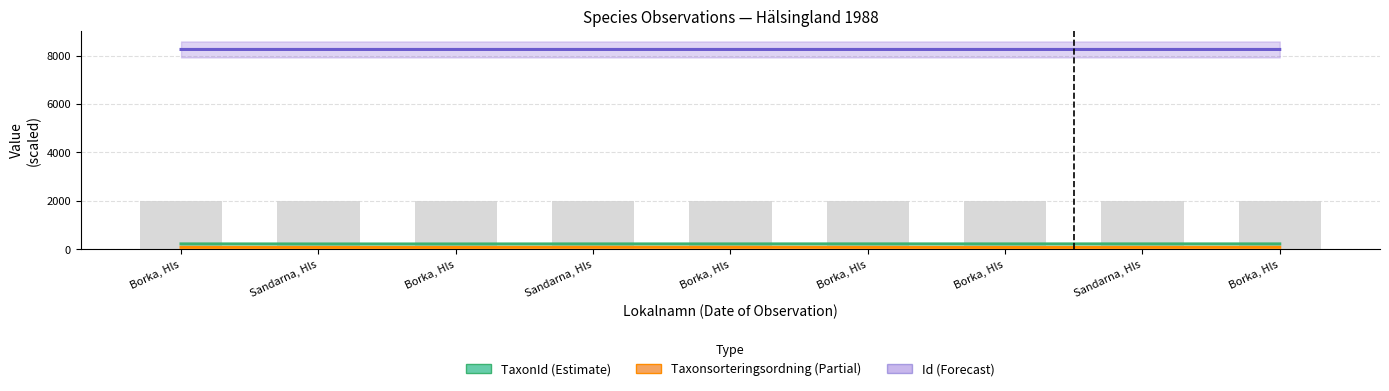

Is the value of Noggrannhet at Borka, Hls greater than the value of TaxonId at Borka, Hls?

Yes